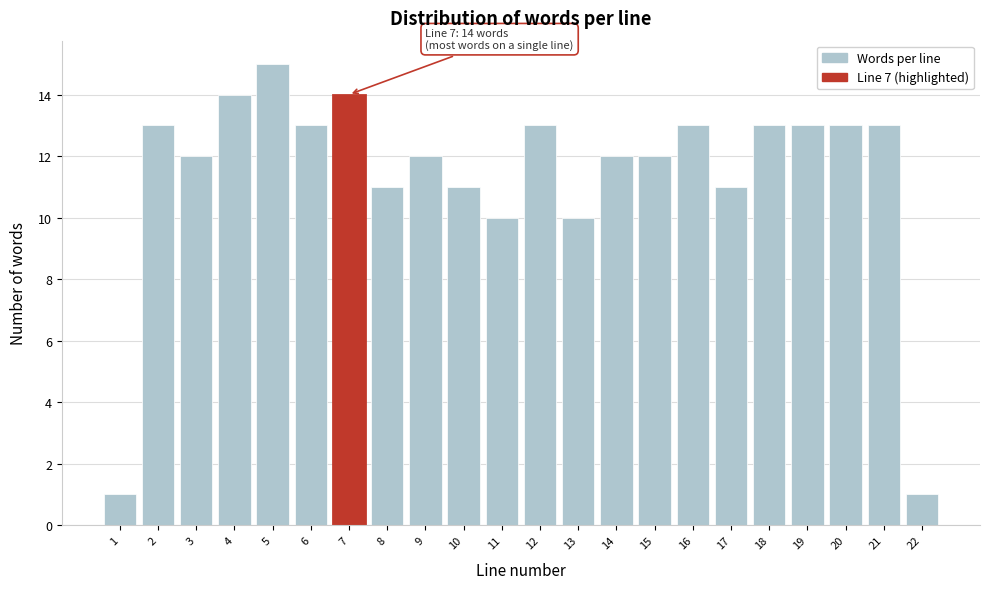

Reading right to left, list all the values displayed in this chart.

1	13	13	13	13	11	13	12	12	10	13	10	11	12	11	14	13	15	14	12	13	1